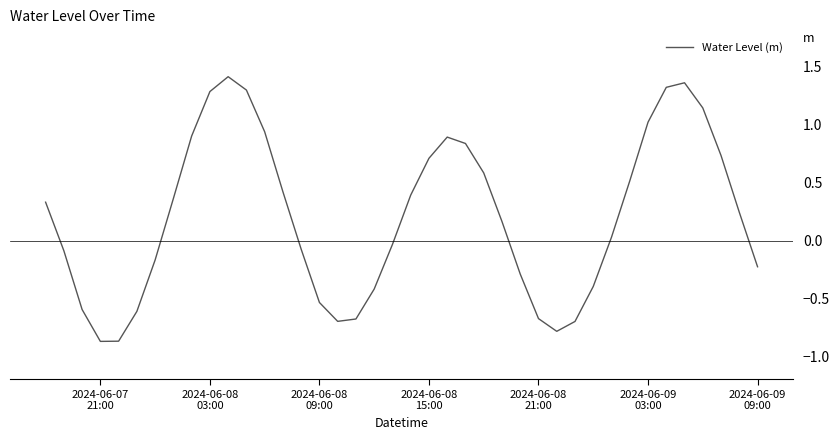

What is the difference between the maximum and minimum values?

2.3